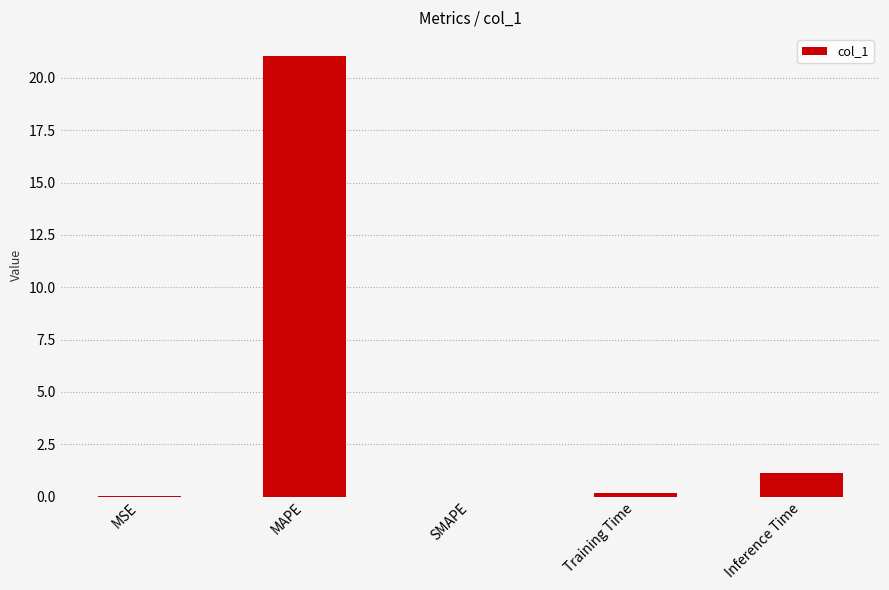

The chart shows a value of 8.7 at MAPE. True or false?

False